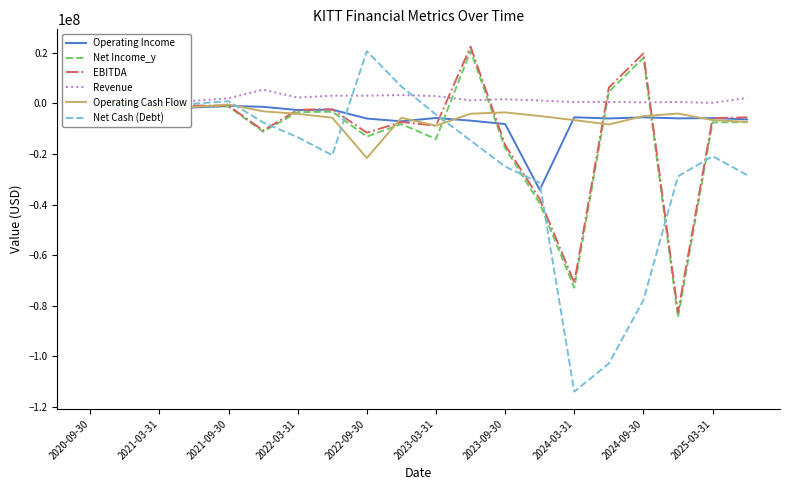

Which category has the lowest value in the Net Cash (Debt) series?

2024-03-31